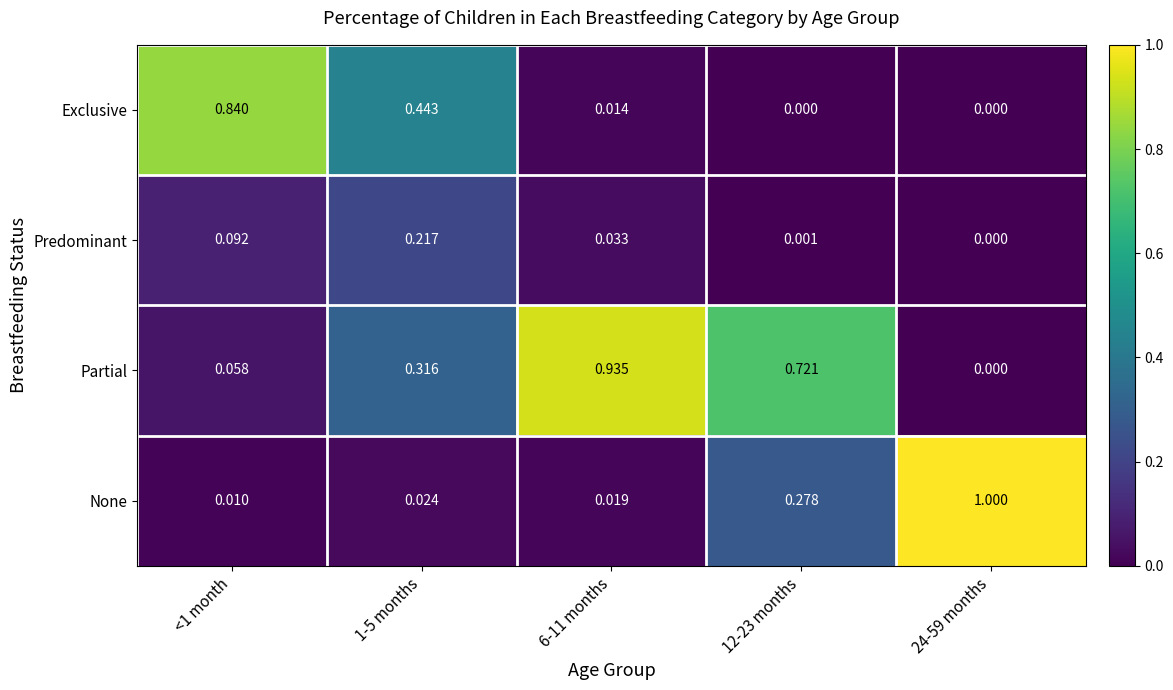

How many series are shown in this chart?

4